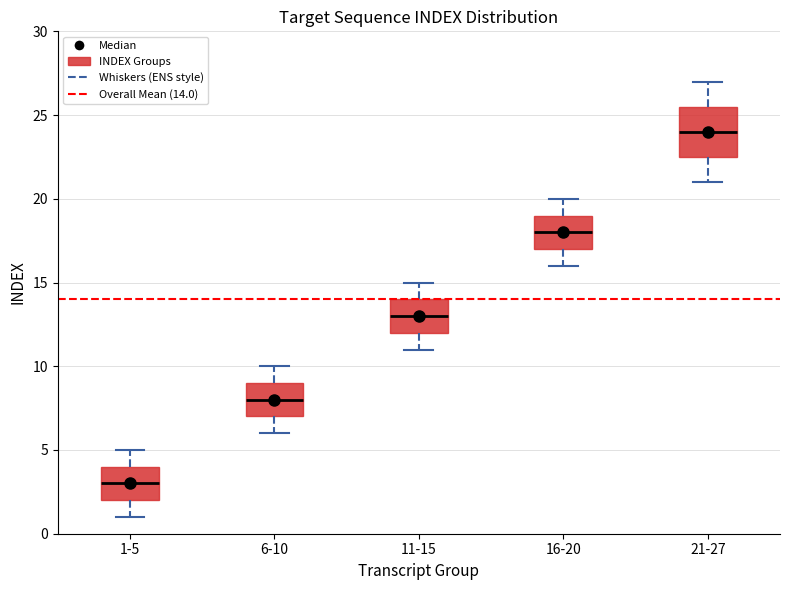

Comparing the boxes themselves (not the whiskers), which one is the tallest?

21-27